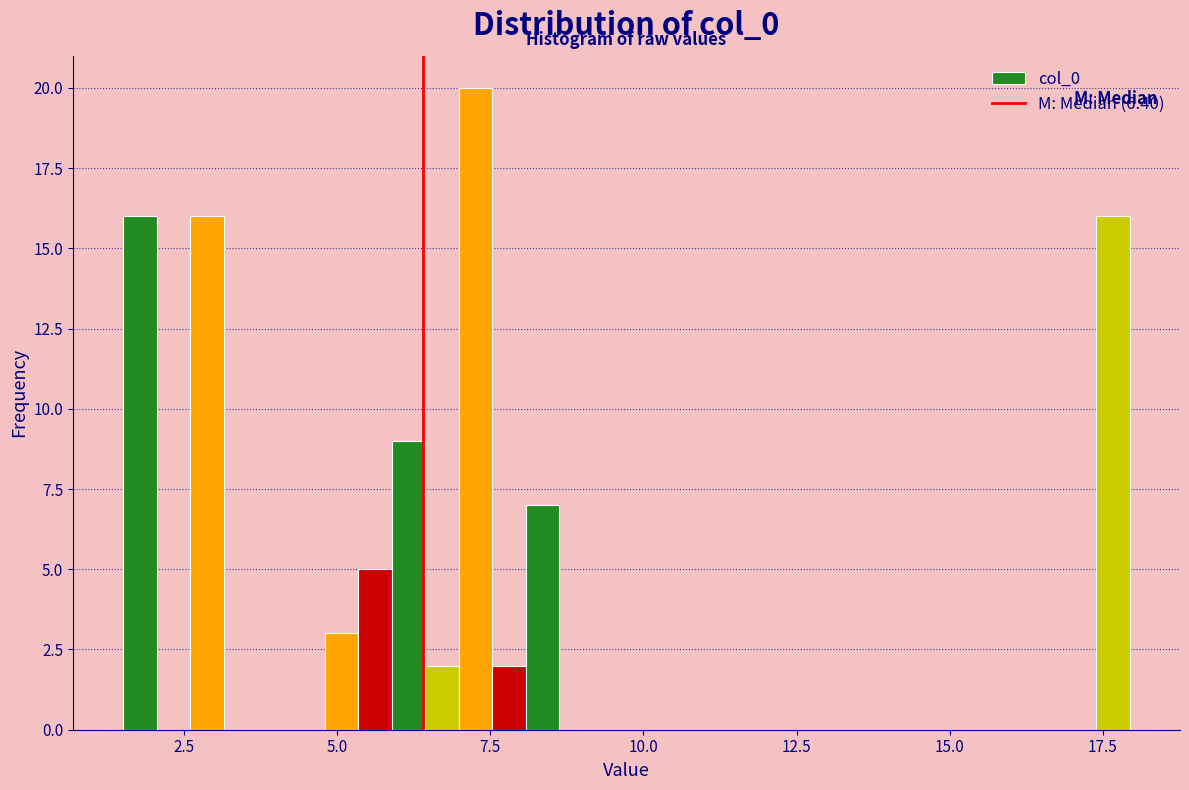

Around what value on the x-axis is the tallest bar? Give the approximate position of its centre, as read against the axis.

7.5